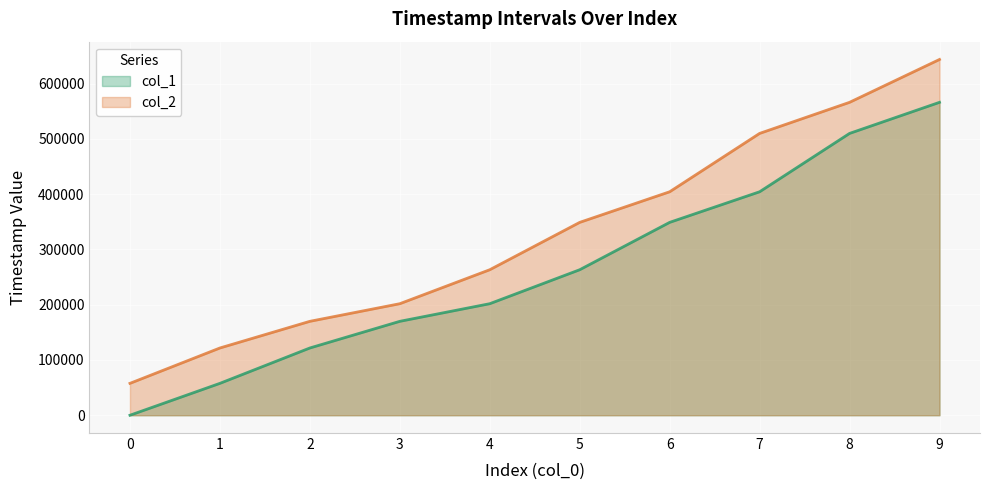

How many series are shown in this chart?

2